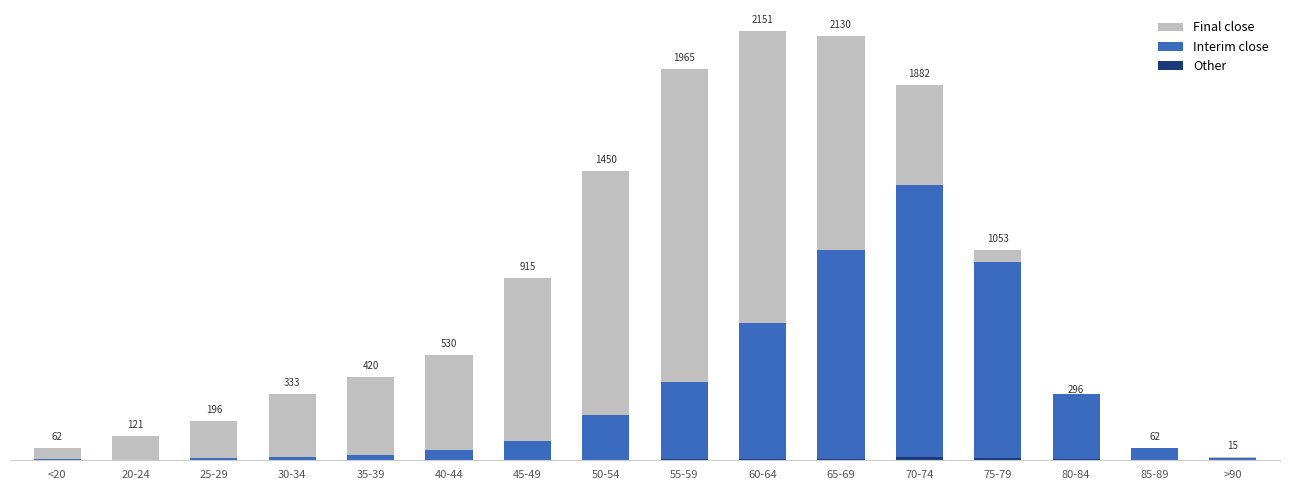

Reading right to left, what are all the values shown in this chart?

Final close: 15	62	296	1053	1882	2130	2151	1965	1450	915	530	420	333	196	121	62
Interim close: 9	64	333	993	1381	1057	689	392	227	97	53	26	14	13	2	7
Other: 0	1	4	12	14	6	8	6	3	1	1	1	2	0	0	1